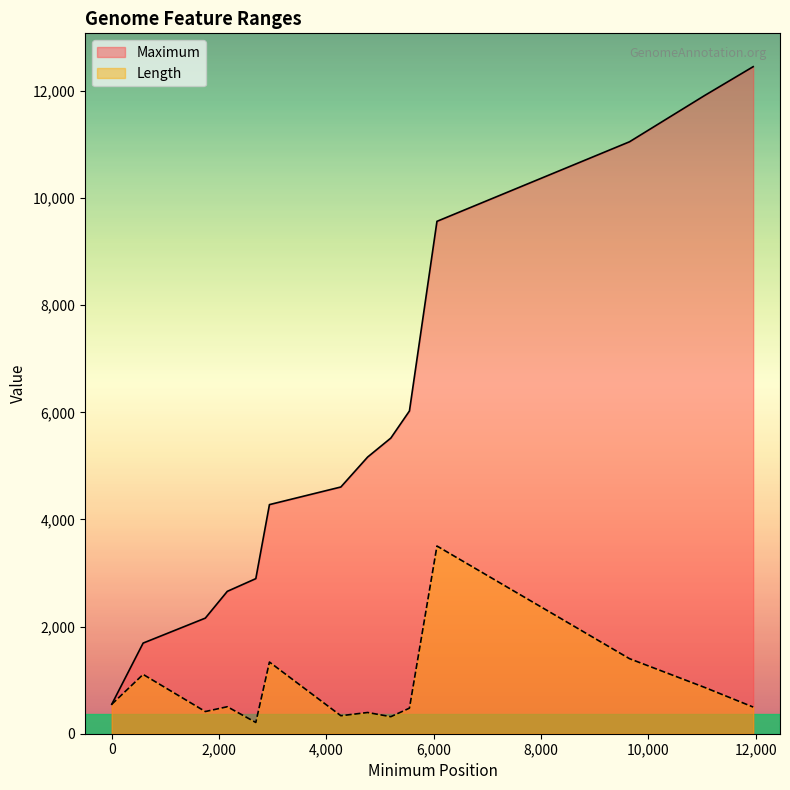

Reading left to right, extract all data points from this chart.

Maximum: 1=549	586=1692	1745=2158	2155=2658	2686=2895	2940=4277	4271=4606	4770=5165	5202=5519	5549=6025	6062=9565	9650=11050	11052=11915	11955=12452
Length: 1=549	586=1107	1745=414	2155=504	2686=210	2940=1338	4271=336	4770=396	5202=318	5549=477	6062=3504	9650=1401	11052=864	11955=498